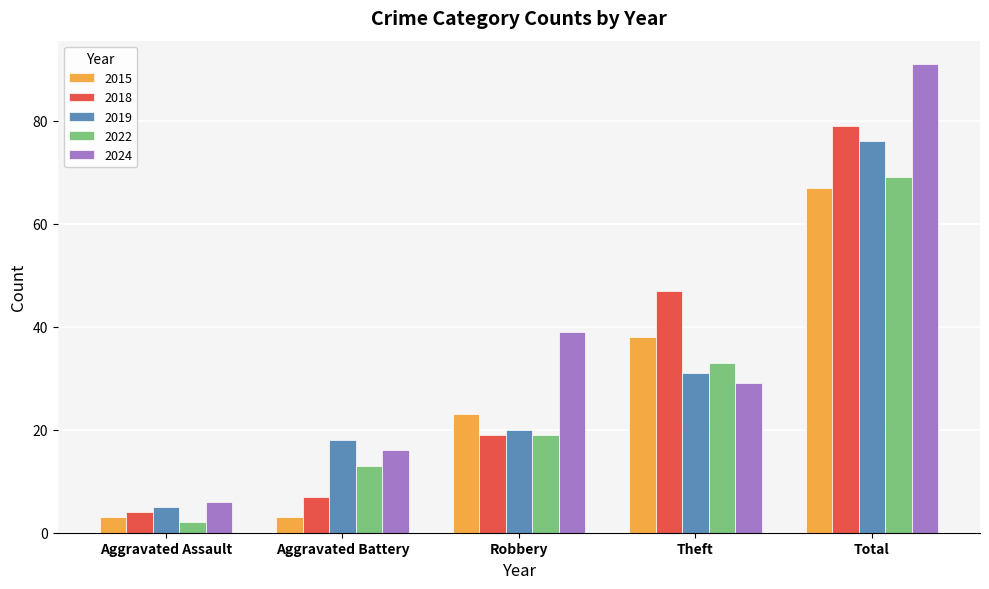

What is the label of the 5th bar from the right?

Aggravated Assault